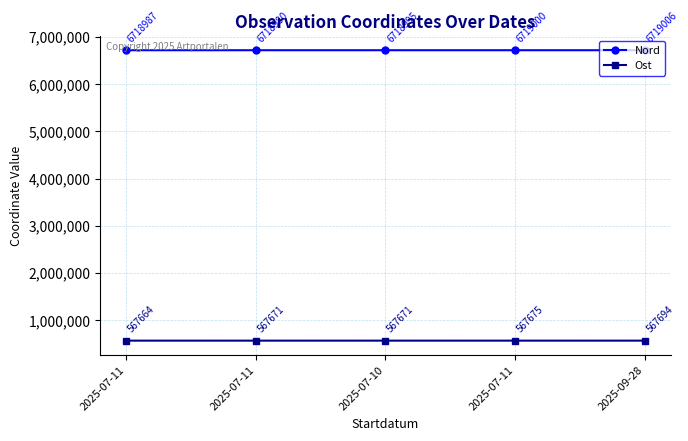

Which series has the widest spread of values?

Ost